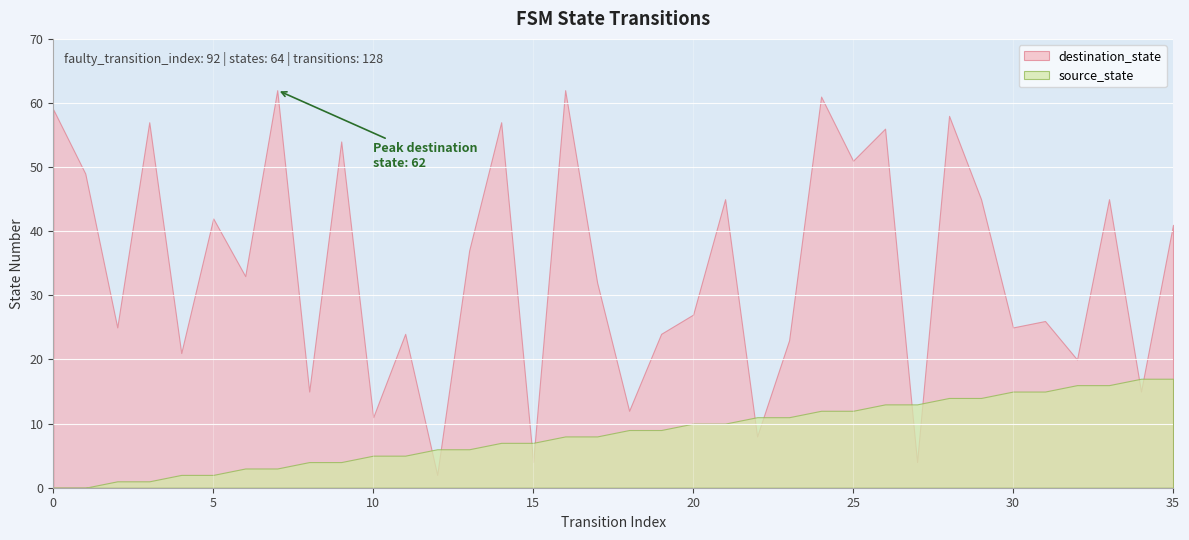

How many data points in source_state are above 9?

16